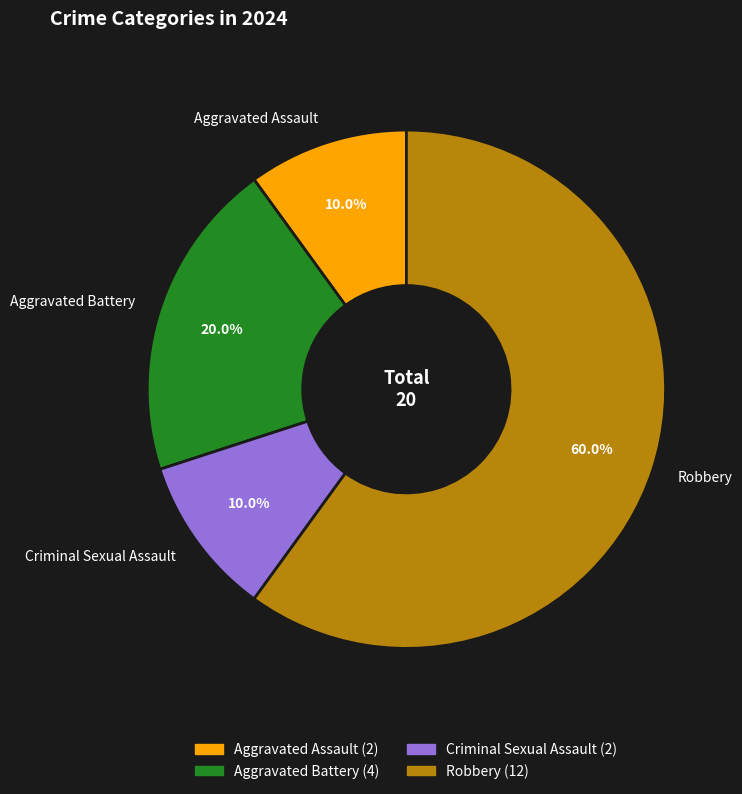

Does Robbery account for over 50% of the chart?

Yes